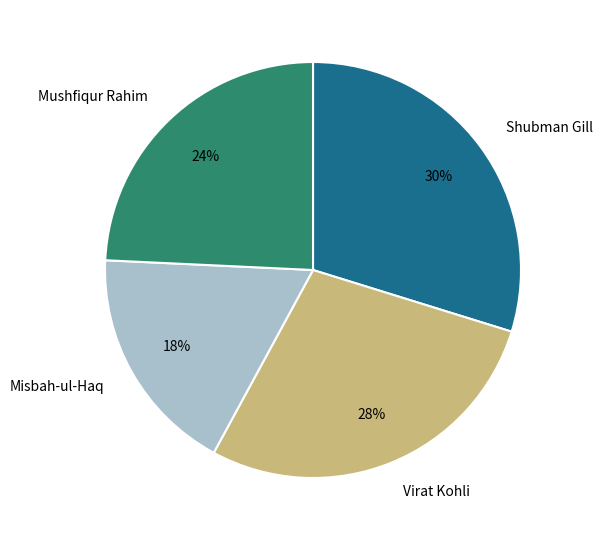

Which slice is the smallest?

Misbah-ul-Haq